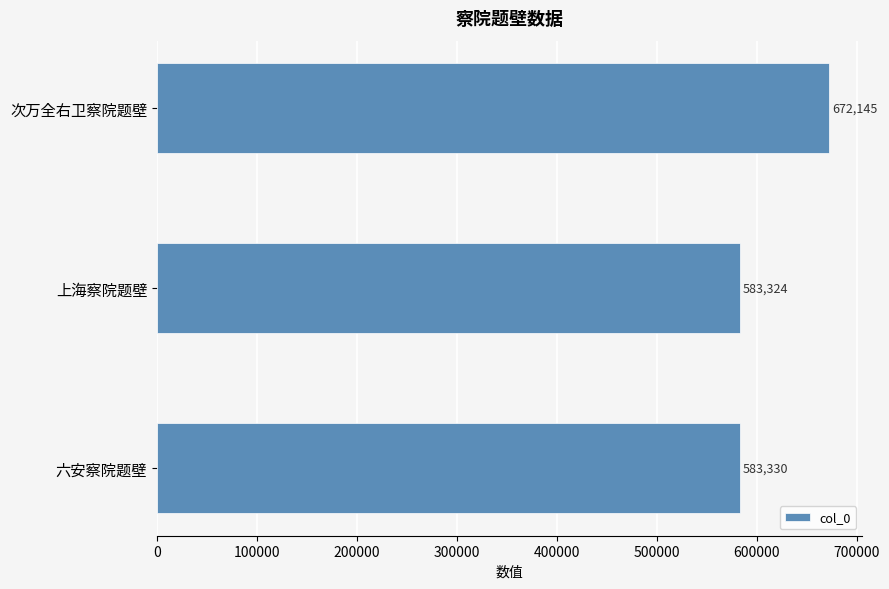

How many bars are there in total?

3